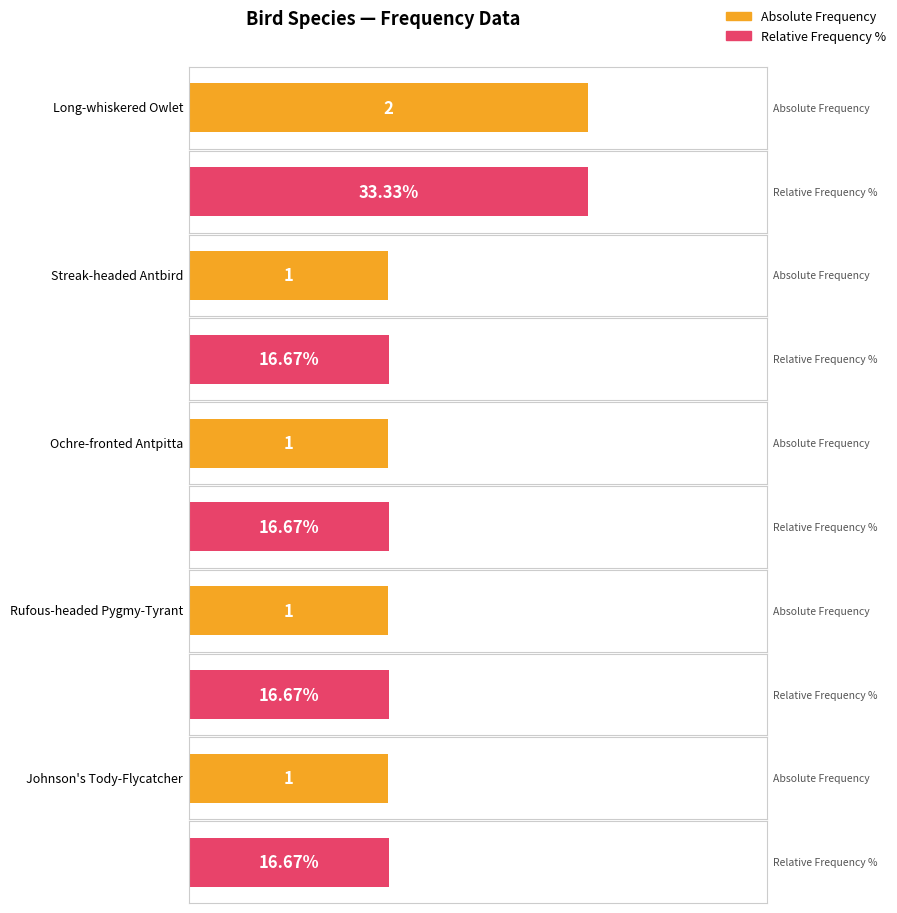

How many bars are there in total?

10